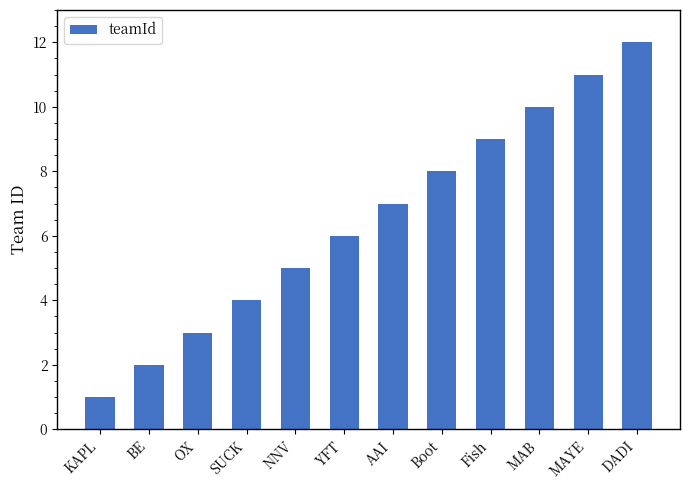

True or false: the data shows 3 at MAB.

False